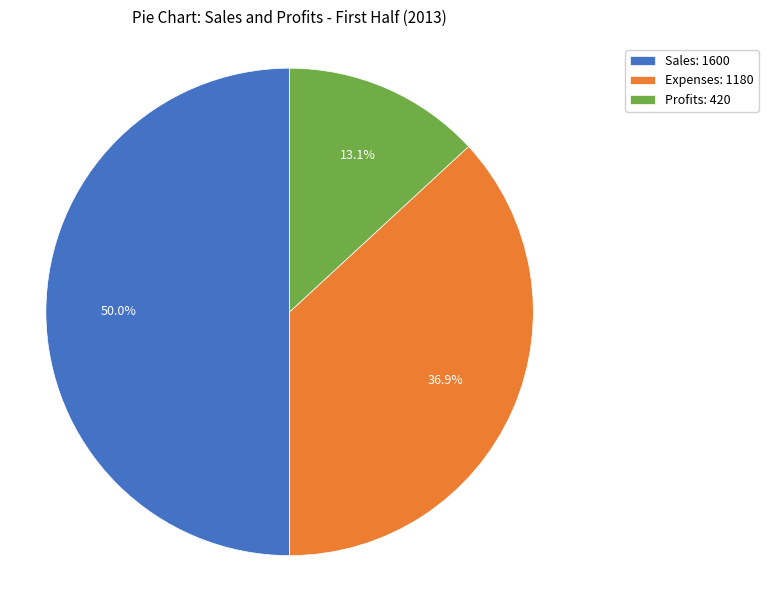

What is the smallest slice in the pie chart?

Profits